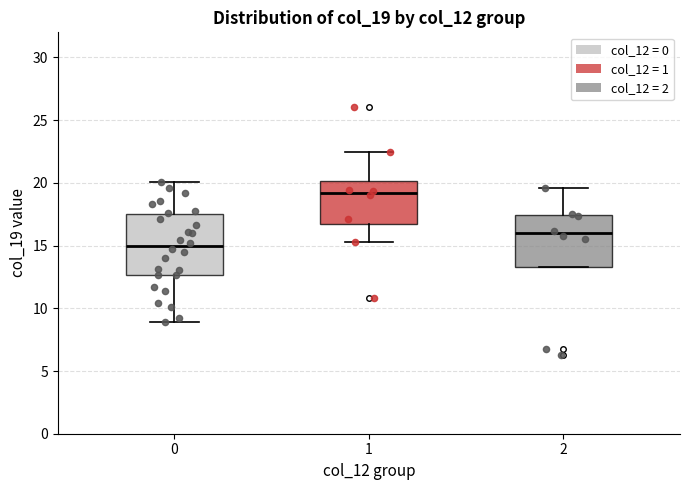

Reading left to right, read every box against the y-axis: the position of its median line, the range the box covers, and the ends of its whiskers. The values are not printed on the chart, so give them approximately, as read against the axis.

0: median 15.0, box 12.5 to 17.5, whiskers 9.0 to 20.0
1: median 19.0, box 16.5 to 20.0, whiskers 15.5 to 22.5
2: median 16.0, box 13.5 to 17.5, whiskers 13.5 to 19.5